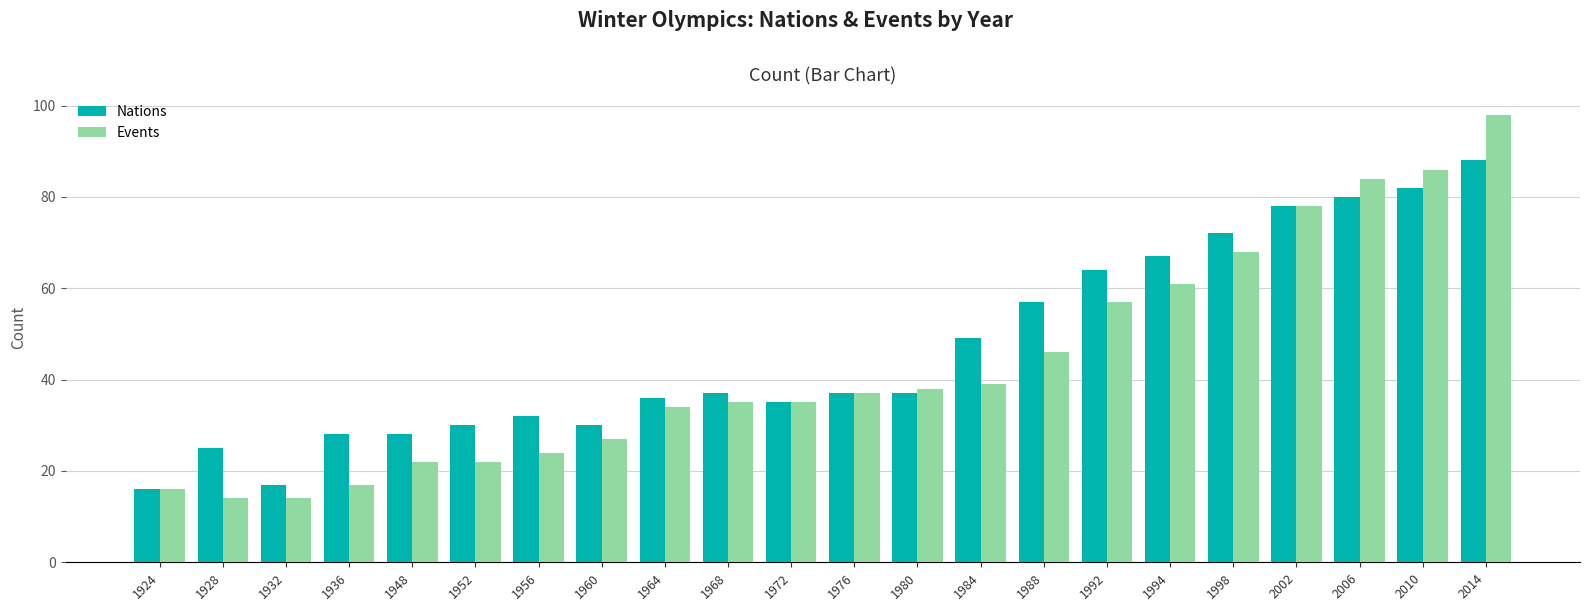

Between 1924 and 1936, which series saw the biggest shift?

Nations